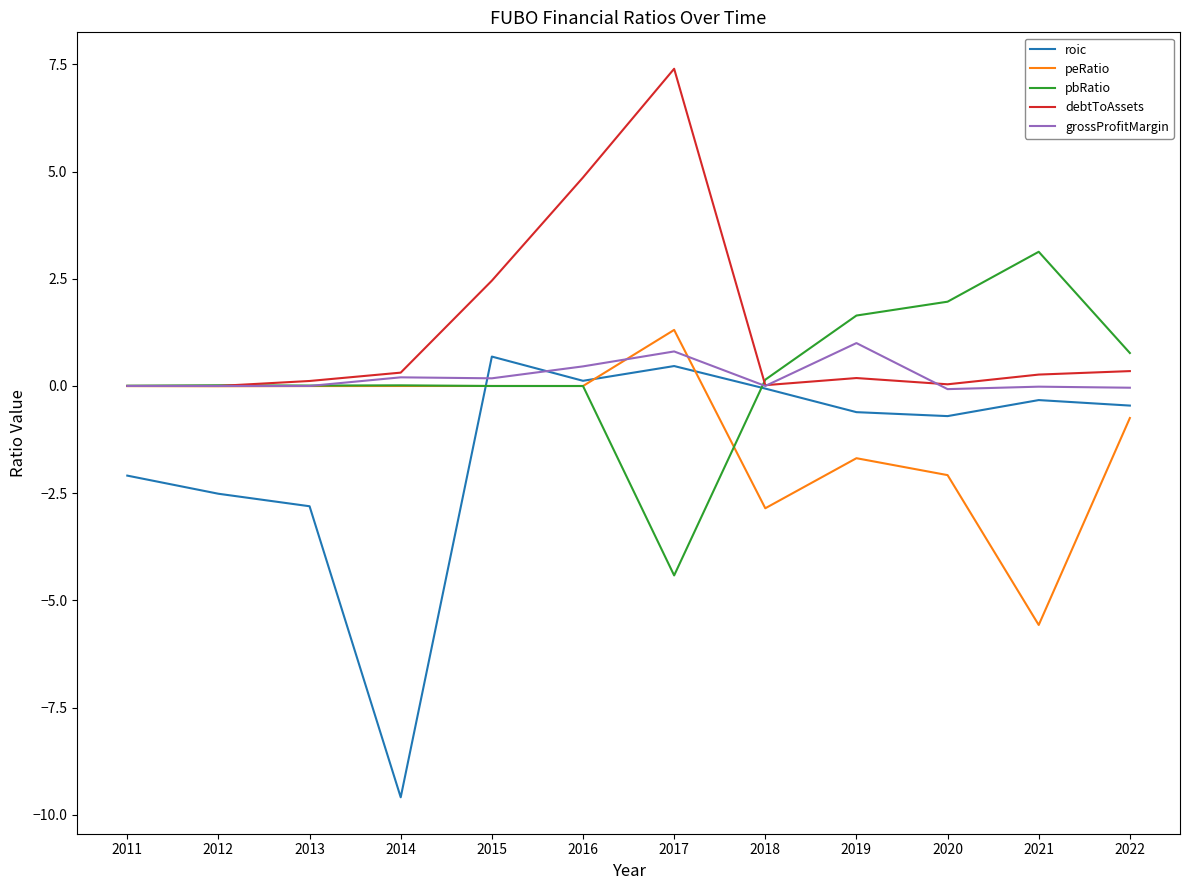

Where is peRatio nearest to the value -2?

2020